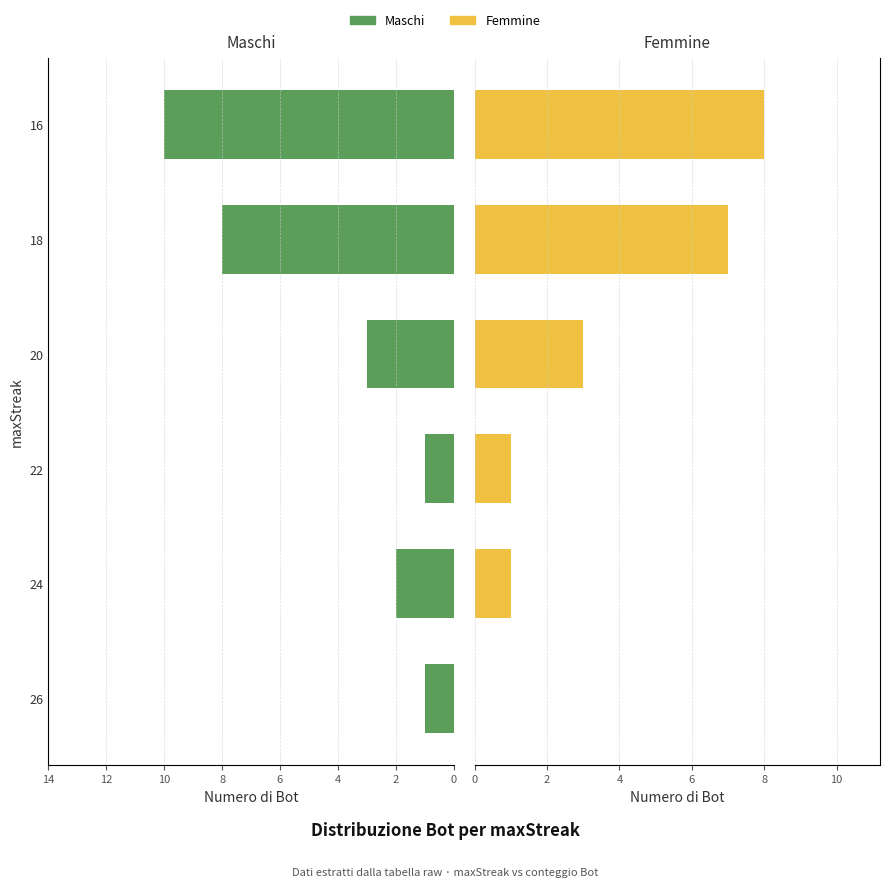

What is the average value of the Femmine series?

3